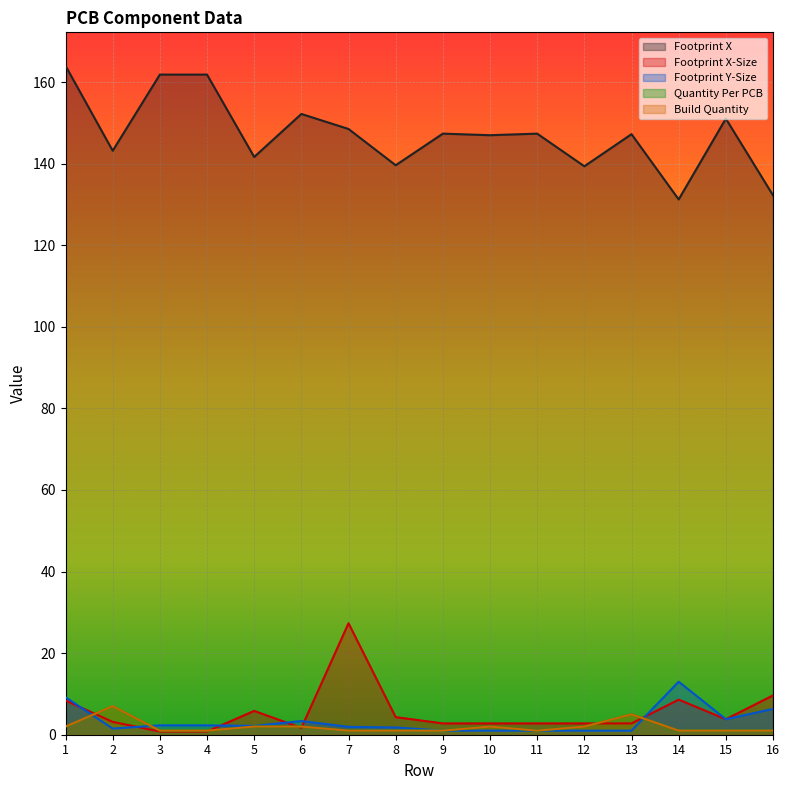

What is the average value of the Footprint Y-Size series?

3.3